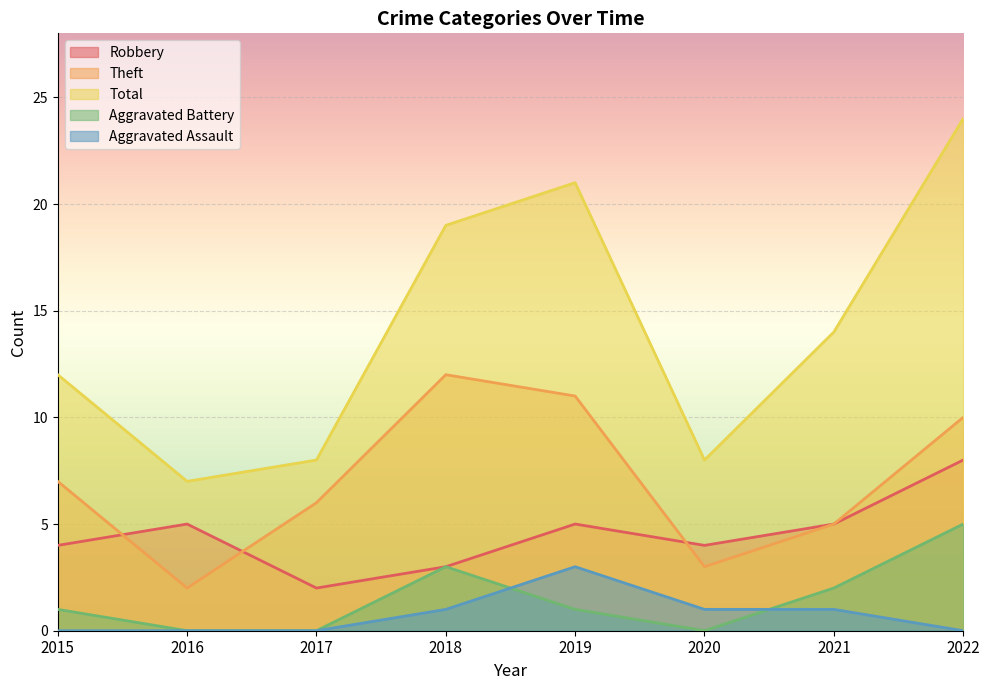

Reading right to left, transcribe all the data shown in this chart.

Robbery: 2022=8	2021=5	2020=4	2019=5	2018=3	2017=2	2016=5	2015=4
Theft: 2022=10	2021=5	2020=3	2019=11	2018=12	2017=6	2016=2	2015=7
Total: 2022=24	2021=14	2020=8	2019=21	2018=19	2017=8	2016=7	2015=12
Aggravated Battery: 2022=5	2021=2	2020=0	2019=1	2018=3	2017=0	2016=0	2015=1
Aggravated Assault: 2022=0	2021=1	2020=1	2019=3	2018=1	2017=0	2016=0	2015=0